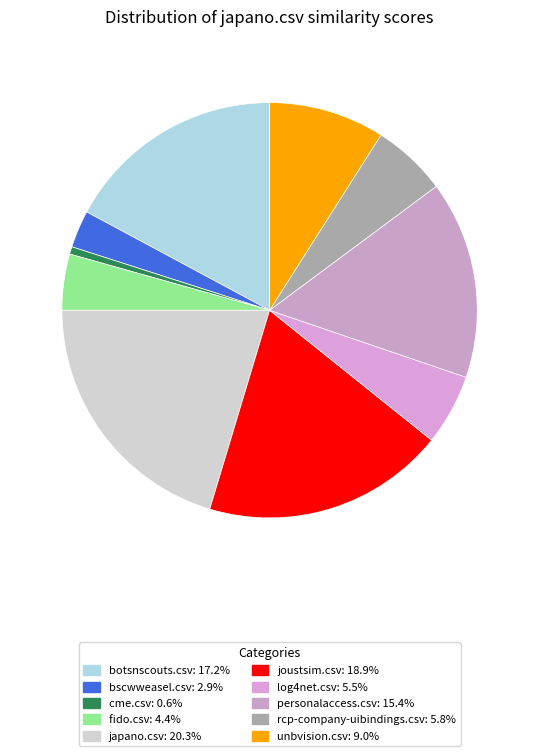

What percentage is the rcp-company-uibindings.csv slice, to the nearest percent?

6%